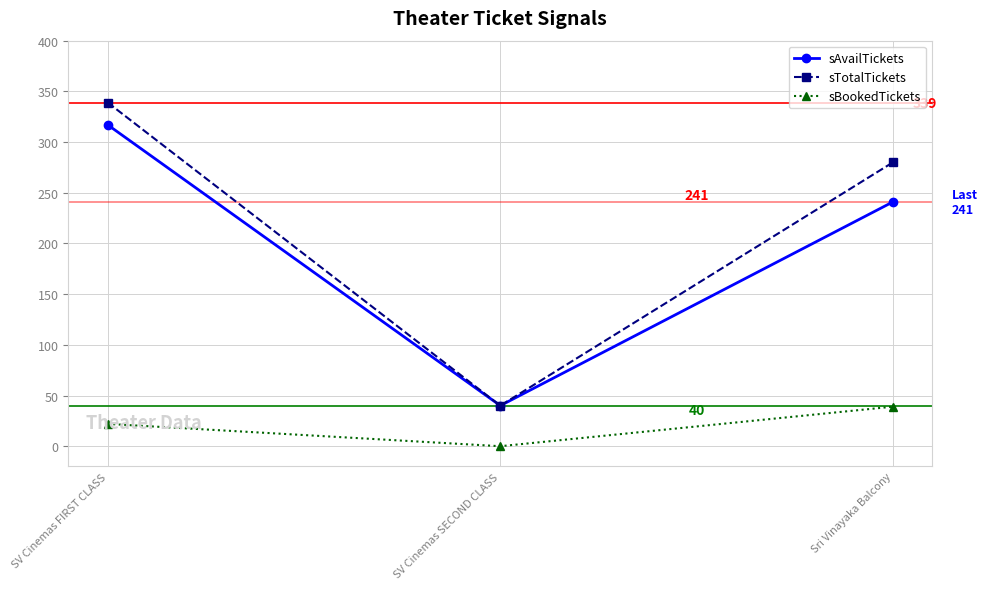

Is this an area chart (filled region under the line)?

No